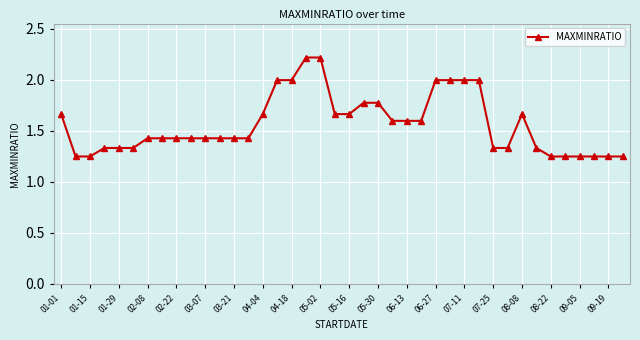

What is the difference between the maximum and minimum values?

1.0